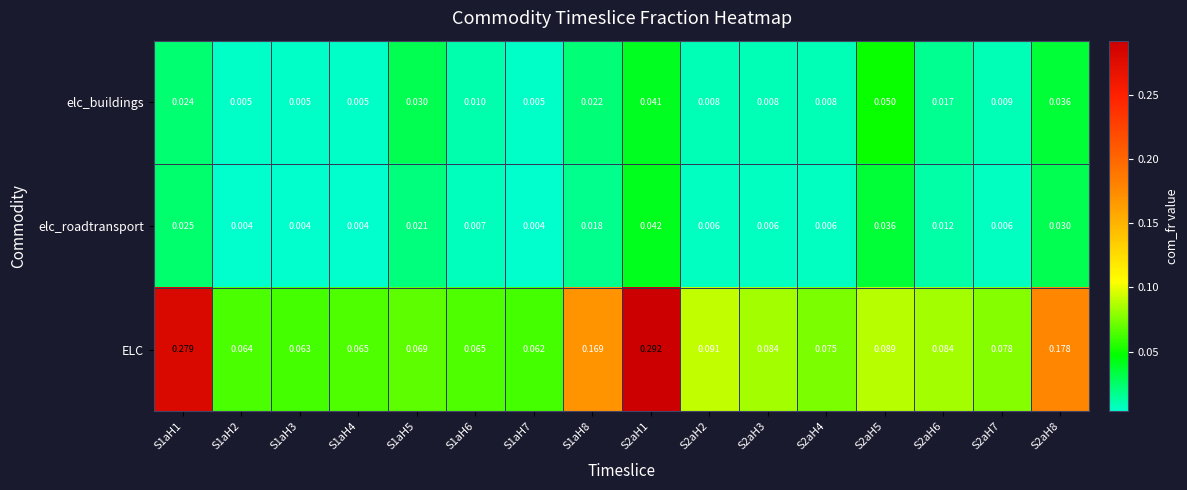

List the series in order of their peak value, highest first.

ELC, elc_buildings, elc_roadtransport